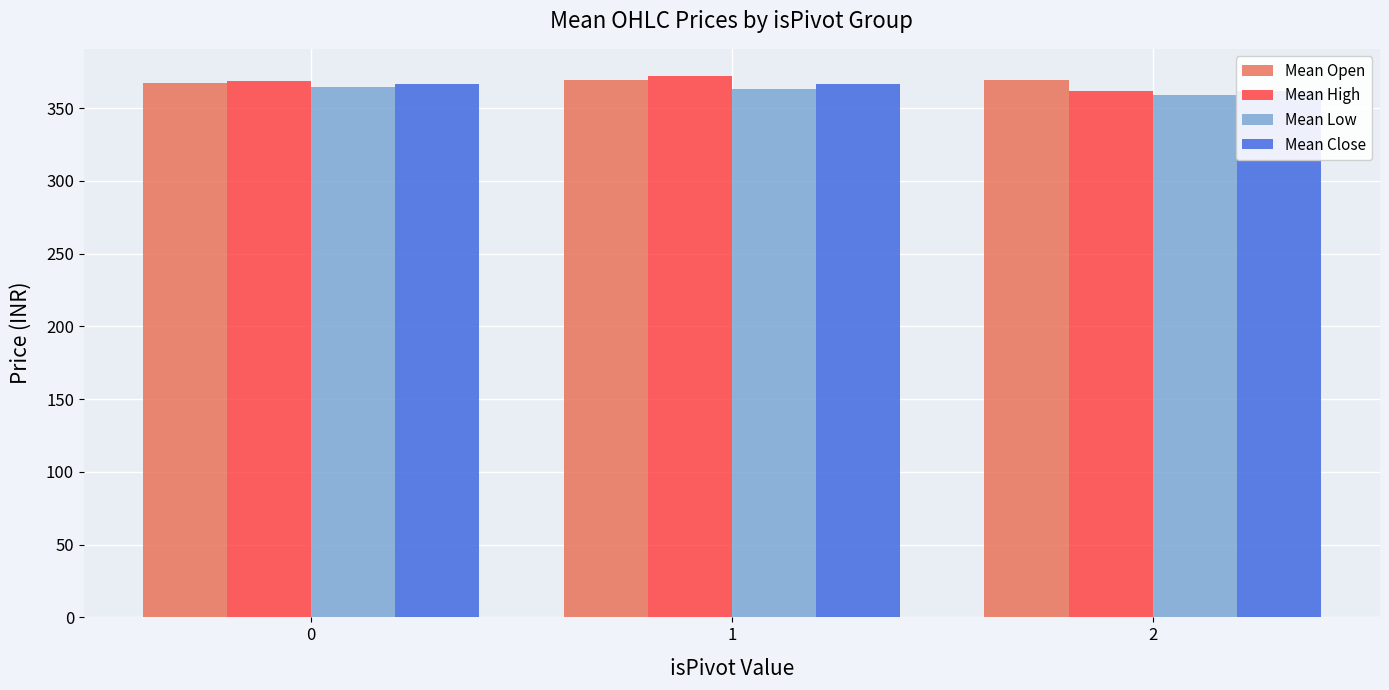

How many data points in Mean High are above 368?

2